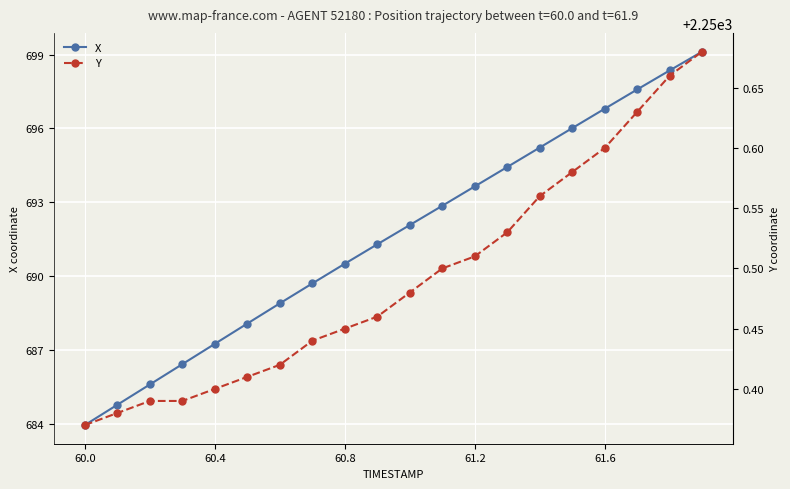

What is the maximum value for X?

699.1